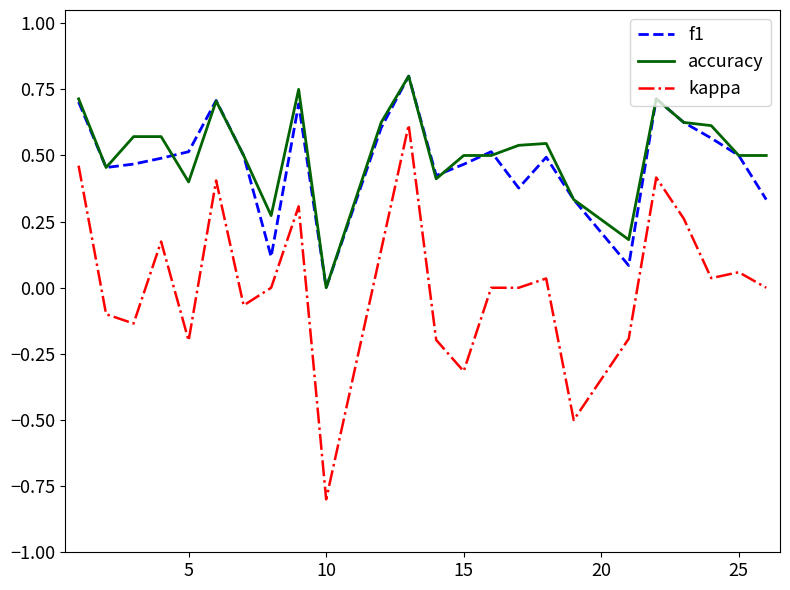

Which series has the largest range (max minus min)?

kappa